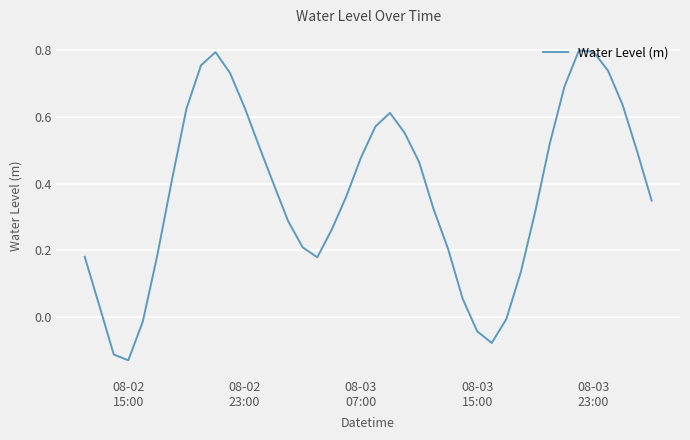

How many lines are shown in the chart?

1